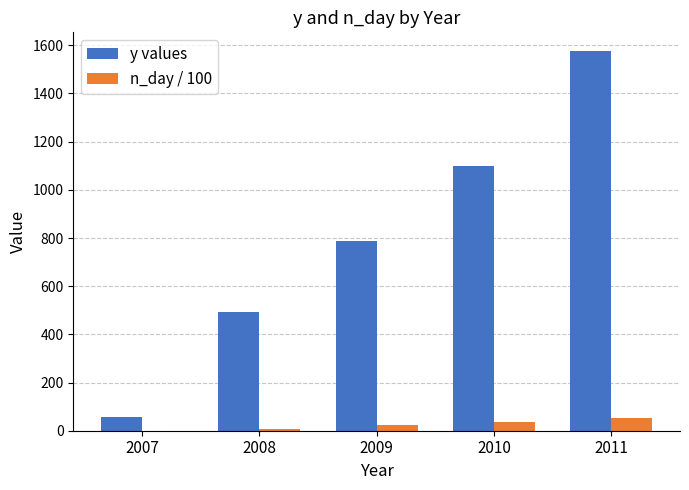

Which series has the largest total across all categories?

y values